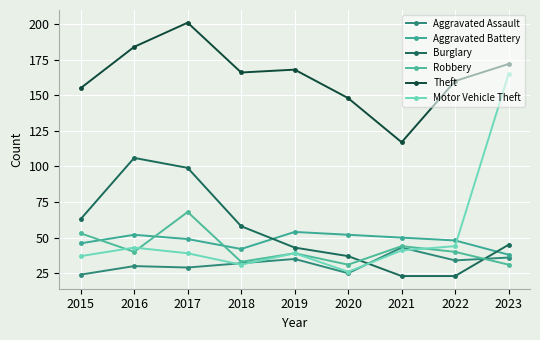

Between 2019 and 2016, which is larger?

2019